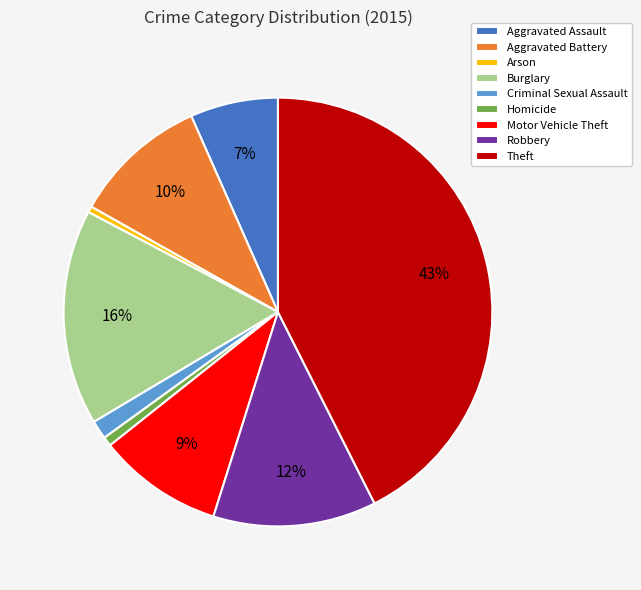

To the nearest percent, what is the combined percentage of Motor Vehicle Theft and Aggravated Assault?

16%